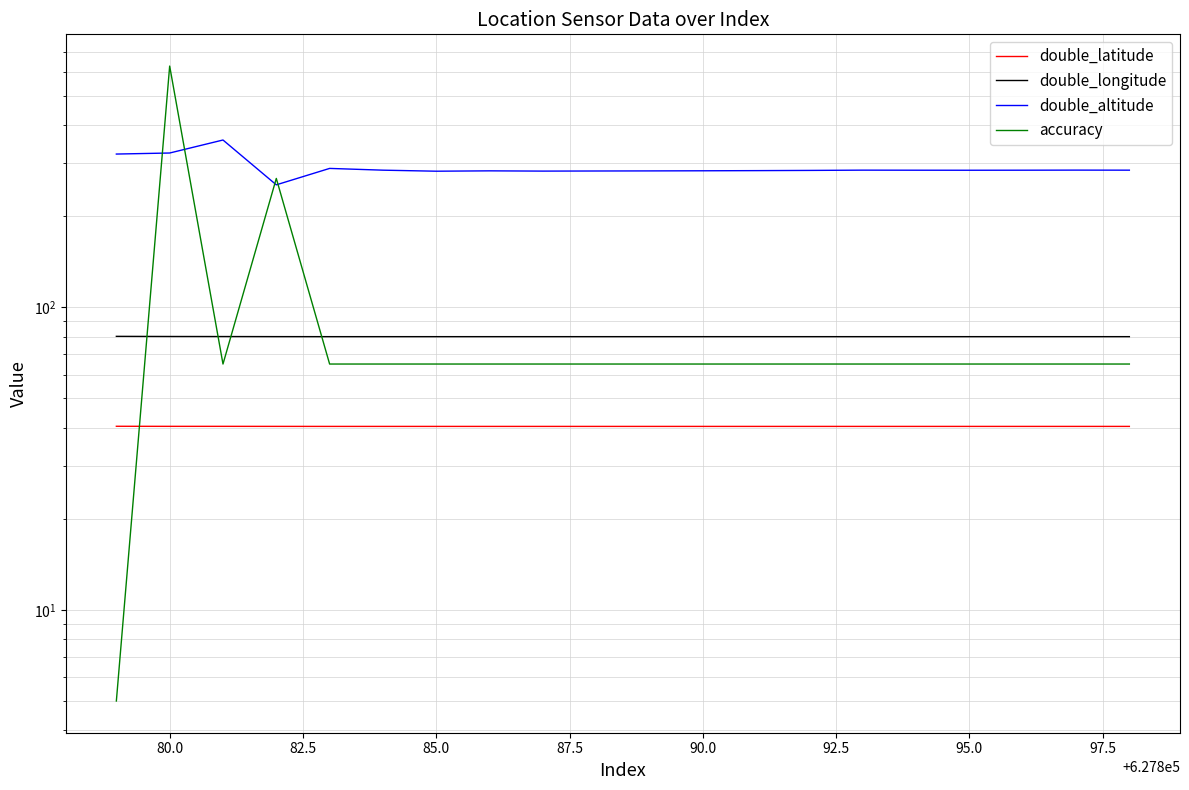

Rank the series at 90.0 from lowest to highest value.

double_latitude, accuracy, double_longitude, double_altitude